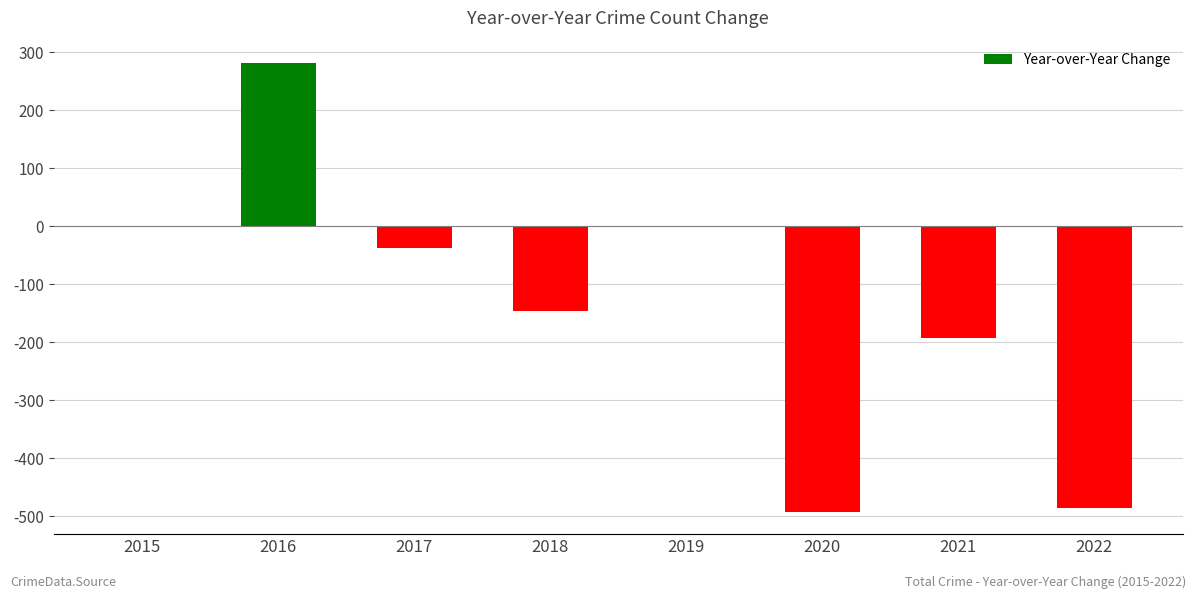

At which label is the value closest to -105?

2018